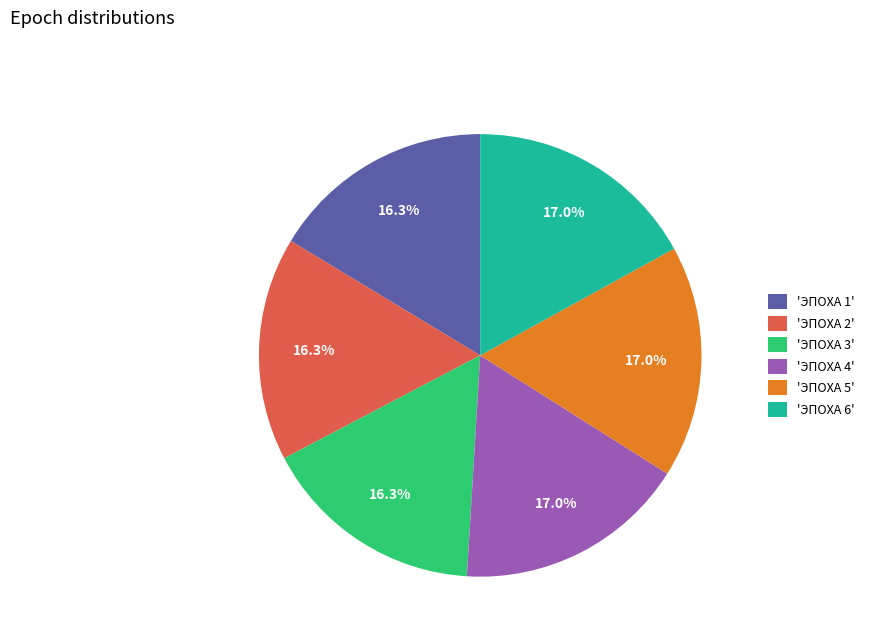

How much of the chart is everything except 'ЭПОХА 4'?

83.0%